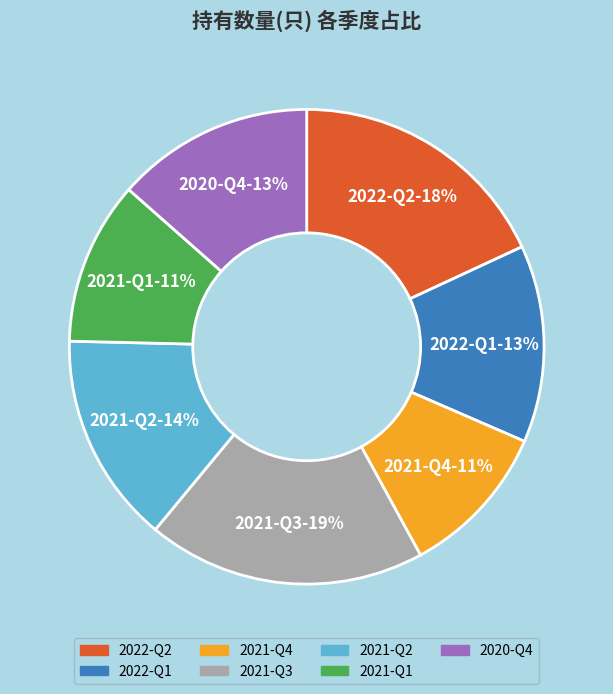

Do 2021-Q1 and 2021-Q4 together represent more than half of the pie?

No